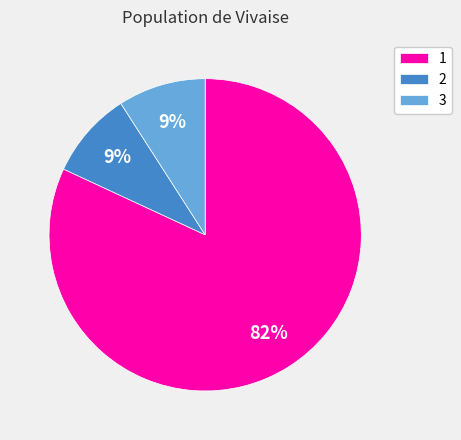

To the nearest percent, what is the average slice percentage?

33%